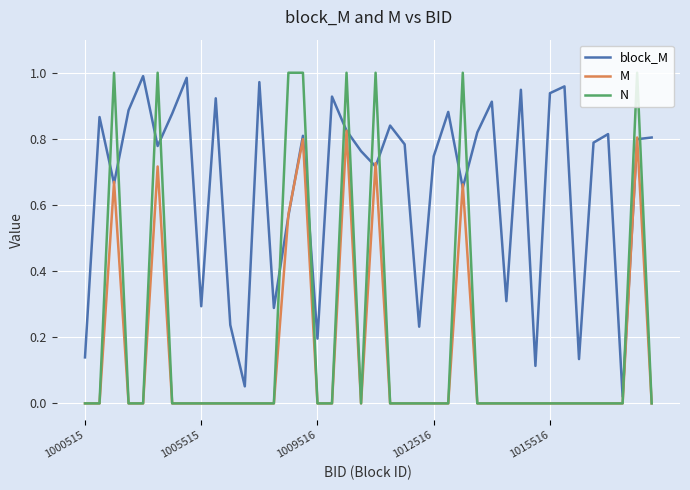

How many times do N and block_M cross each other?

14